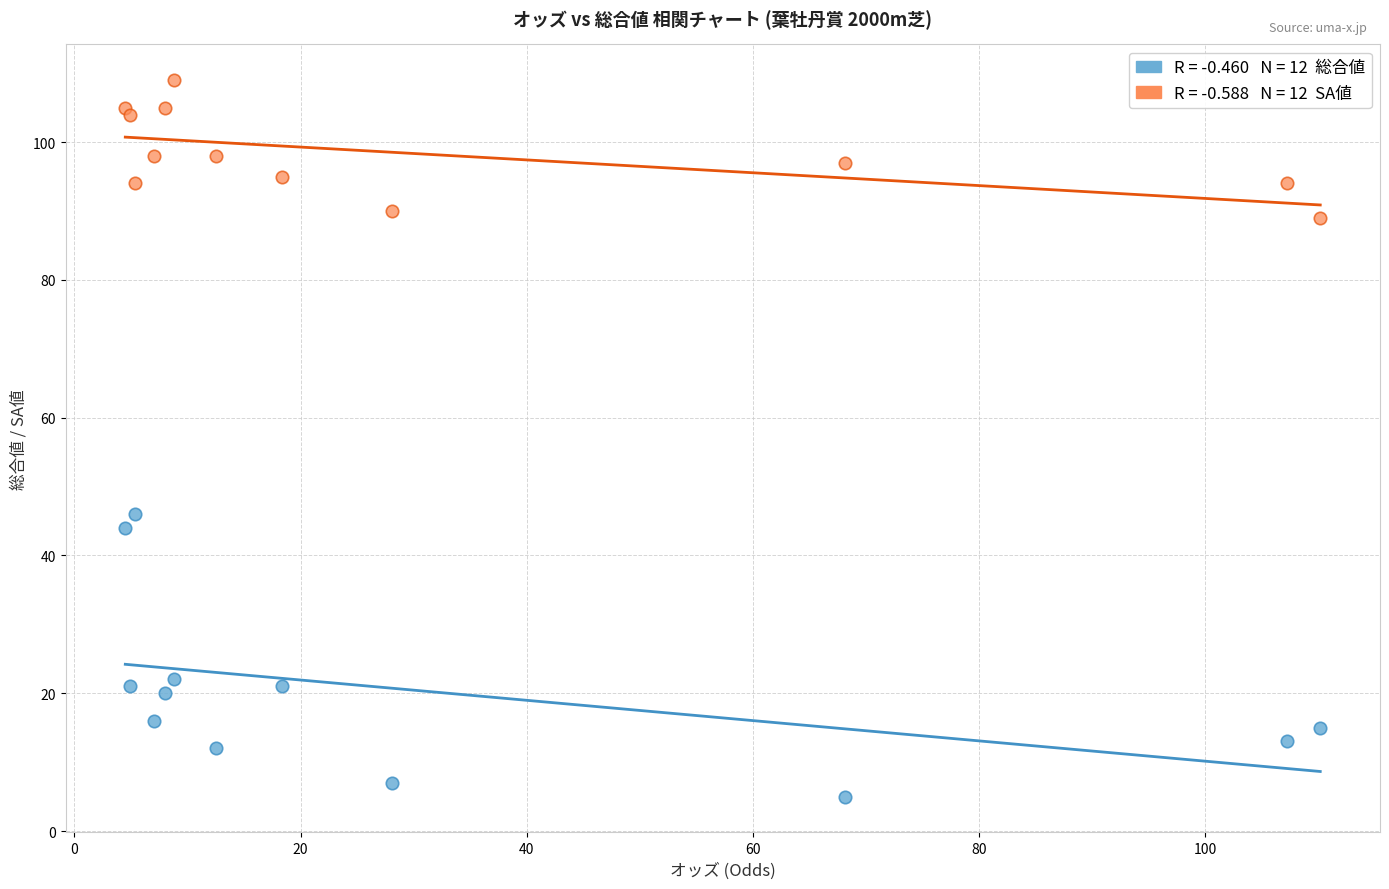

Across all series, what Y value is closest to 57?

46